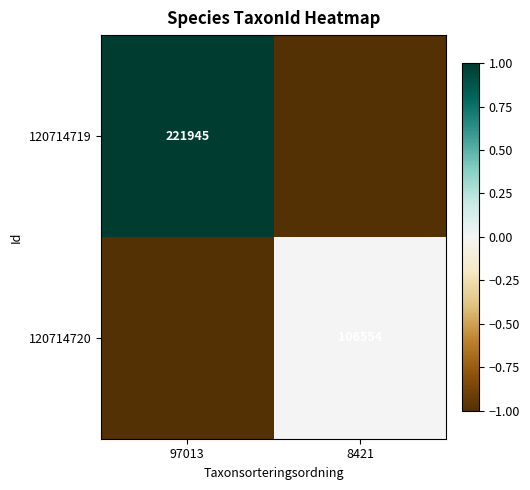

The 120714719 series shows 72969 at 97013. True or false?

False